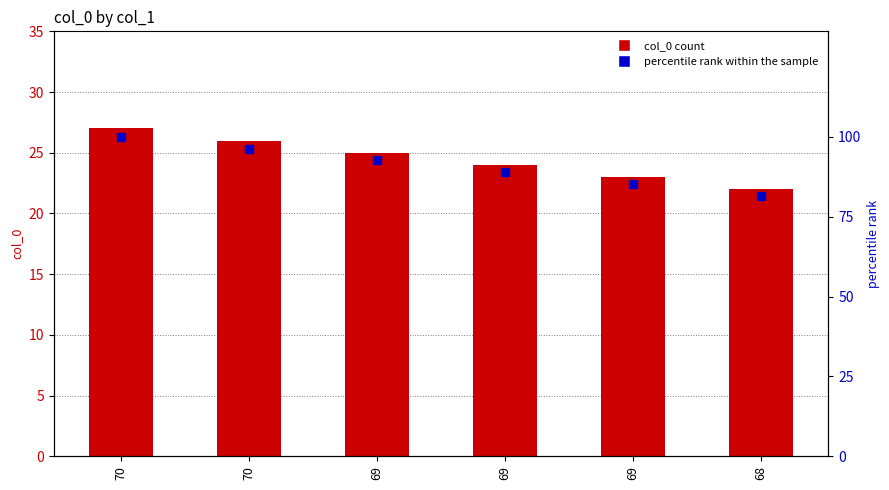

Reading left to right, extract all data points from this chart.

col_0: 27.0	26.0	25.0	24.0	23.0	22.0
percentile rank within the sample: 100.0	96.3	92.6	88.9	85.2	81.5